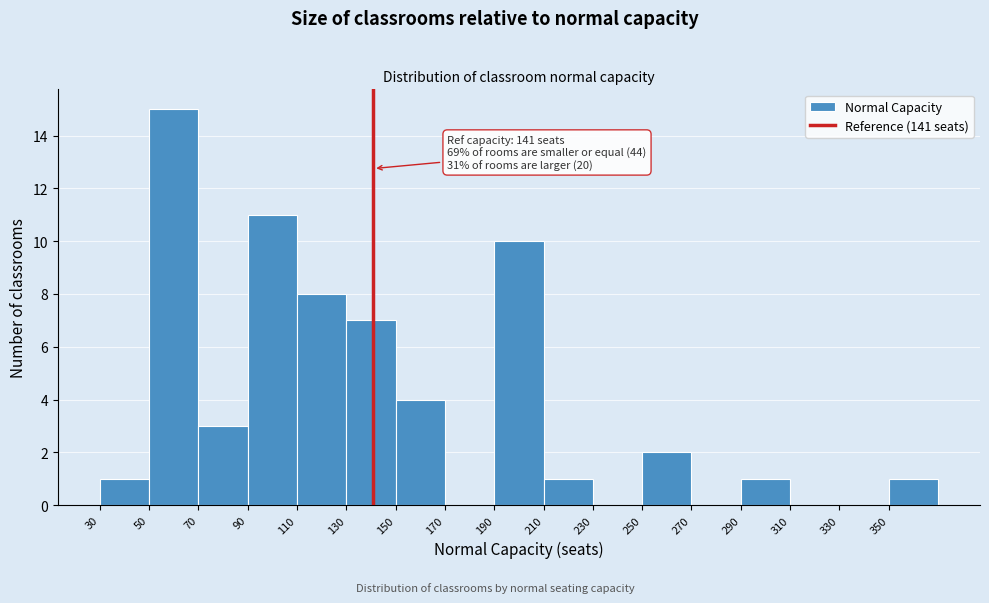

Which range on the x-axis has the tallest bar?

50 to 70